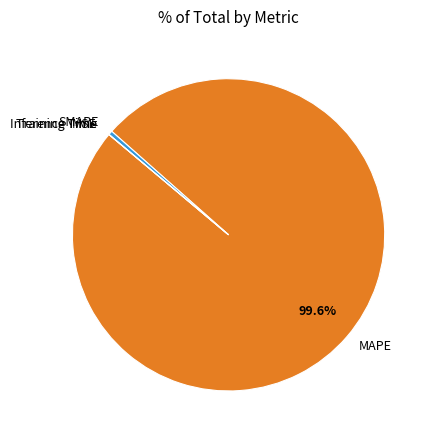

Which category has the biggest portion of the pie?

MAPE